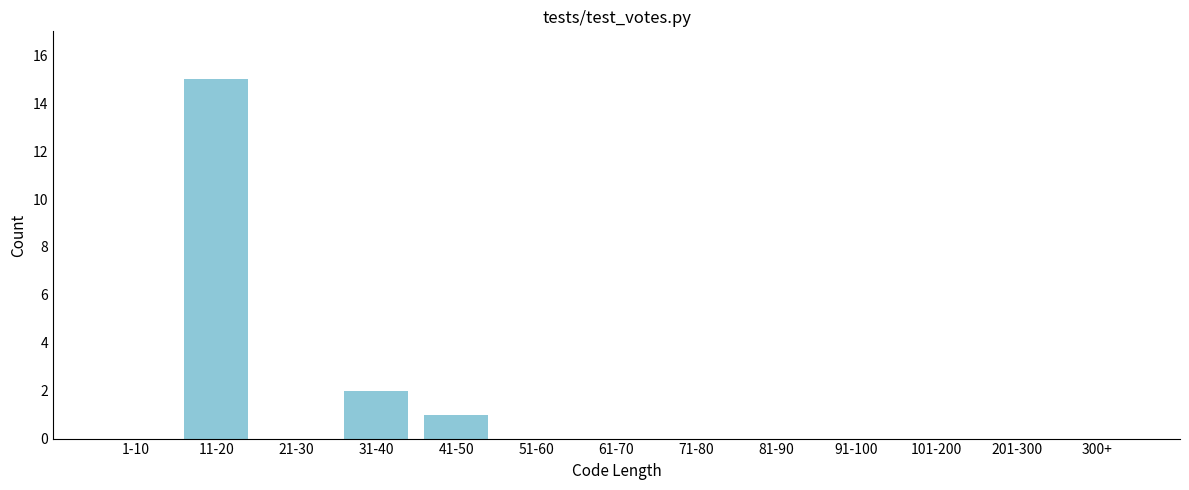

Reading left to right, extract all data points from this chart.

1-10=0	11-20=15	21-30=0	31-40=2	41-50=1	51-60=0	61-70=0	71-80=0	81-90=0	91-100=0	101-200=0	201-300=0	300+=0